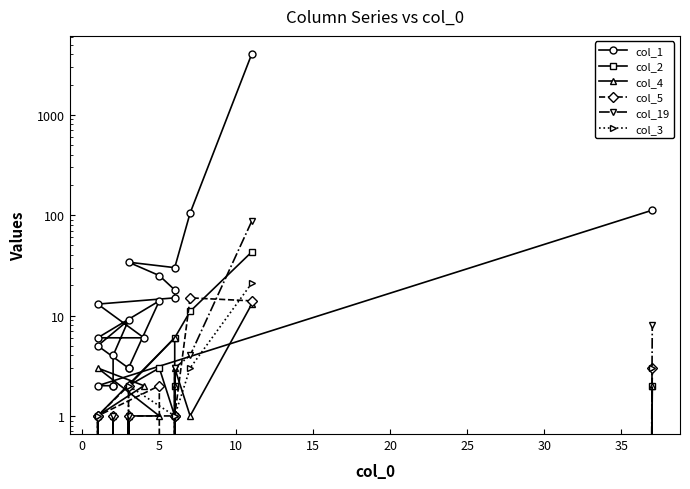

How many values in col_2 are above zero?

9